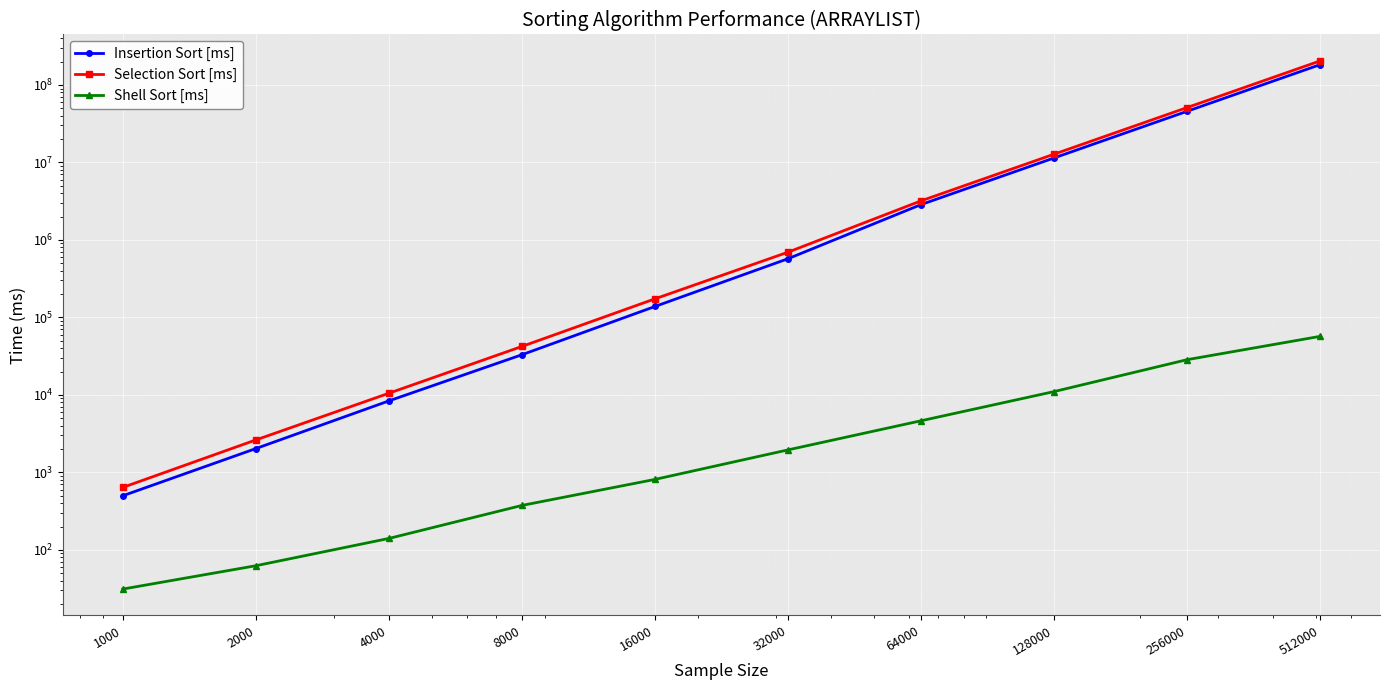

What are all the series names shown in the legend?

Insertion Sort [ms], Selection Sort [ms], Shell Sort [ms]